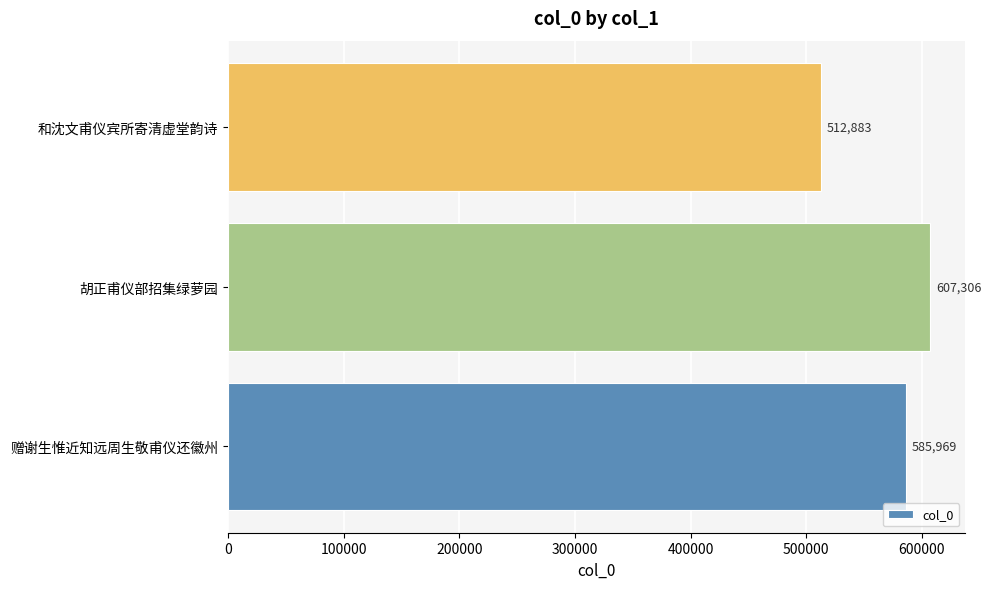

How many data points does each series have?

3